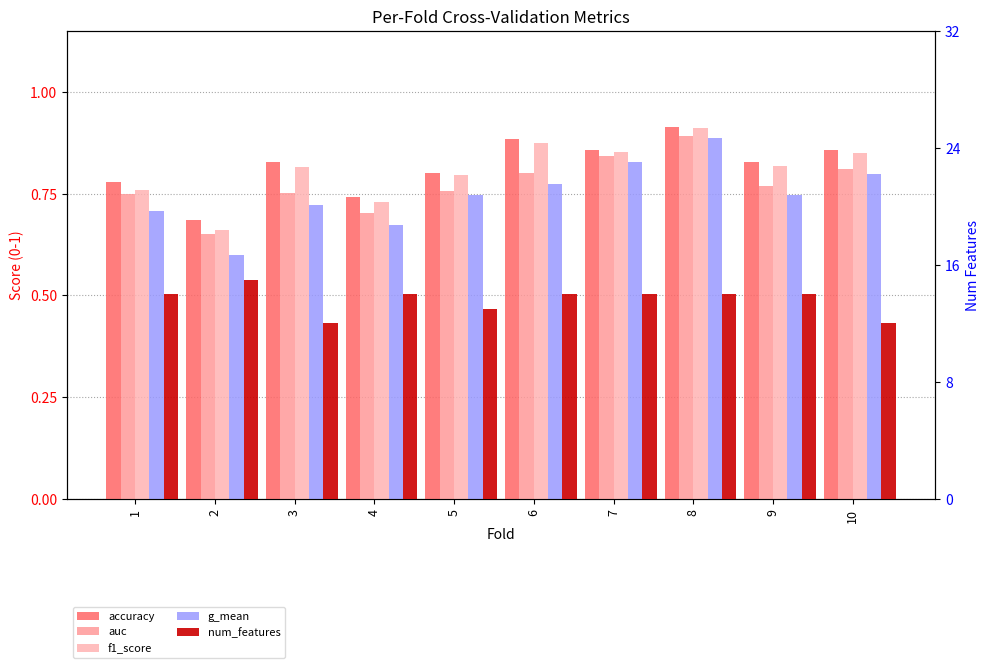

What is the average value of the num_features series?

13.6